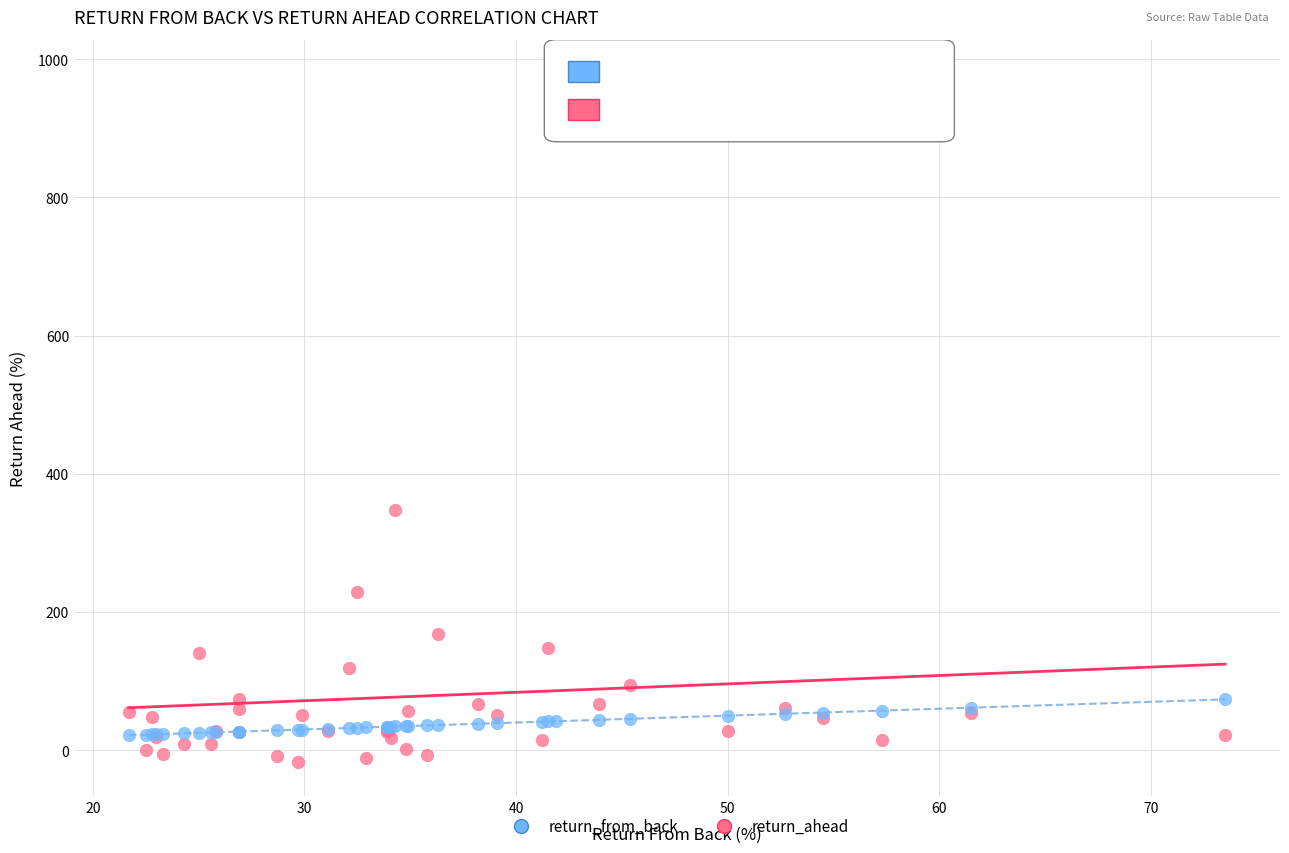

What are all the series names shown in the legend?

return_from_back, return_ahead